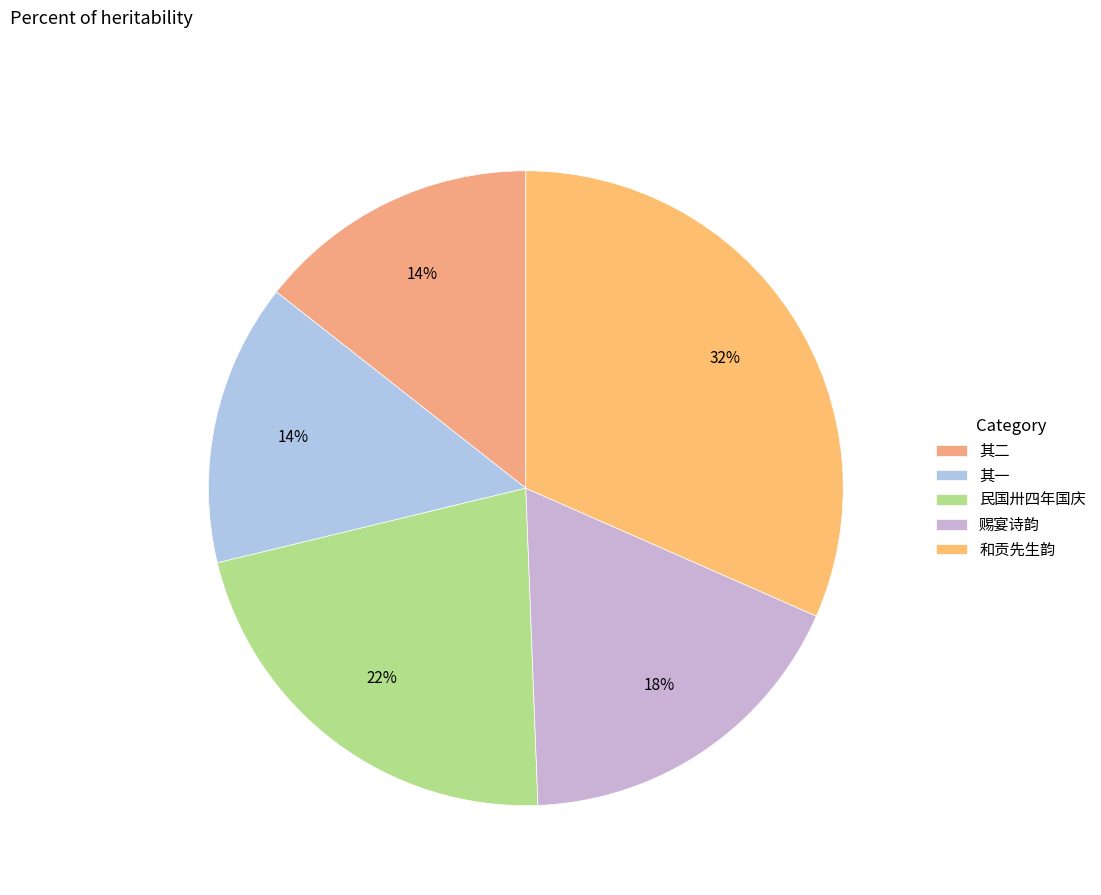

How many segments does this pie chart have?

5